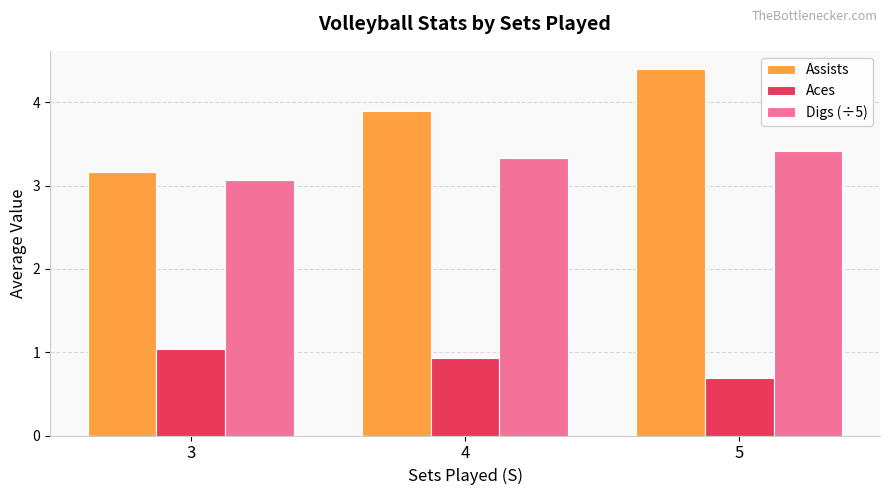

What is the average value of the Aces series?

0.9